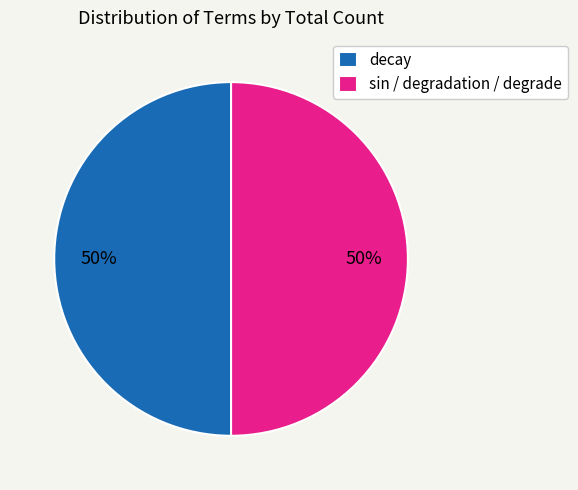

To the nearest percent, what portion does decay represent?

50%